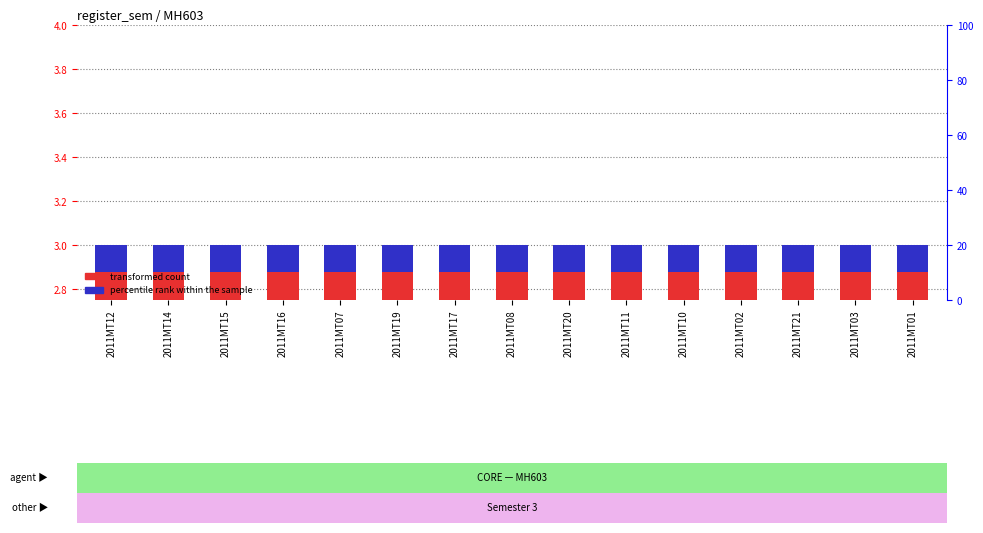

Which category has the lowest value across all series?

2011MT12